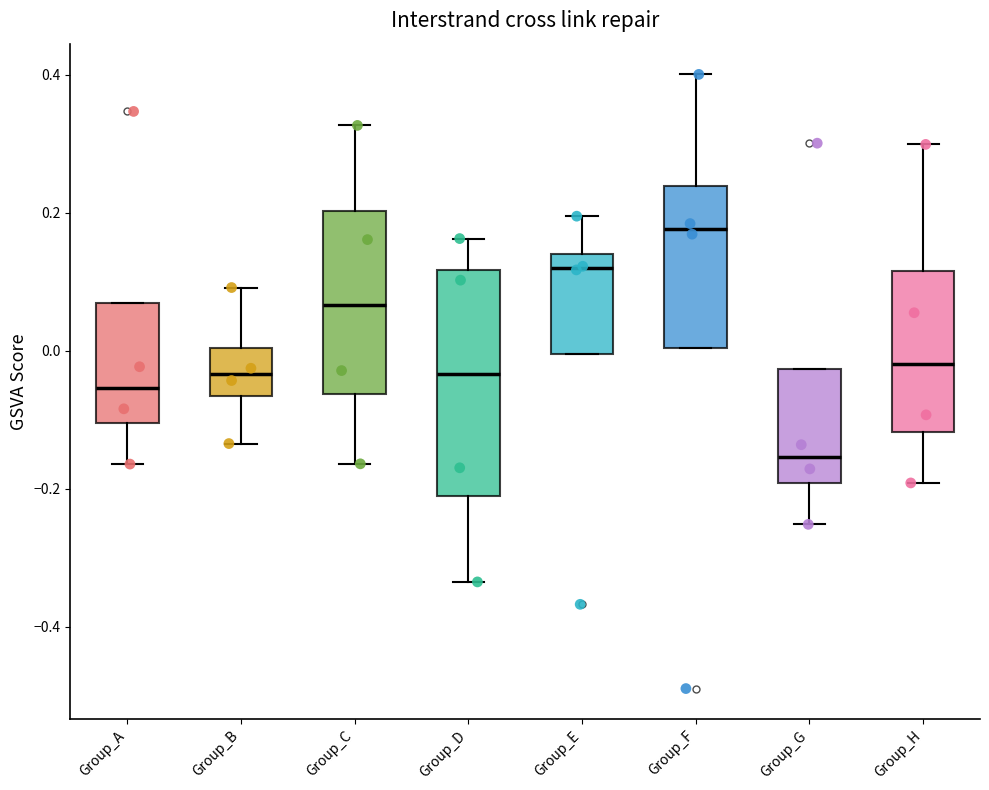

Where is the lower edge of the box for Group_B on the y-axis? The values are not printed on the chart, so give them approximately, as read against the axis.

-0.06